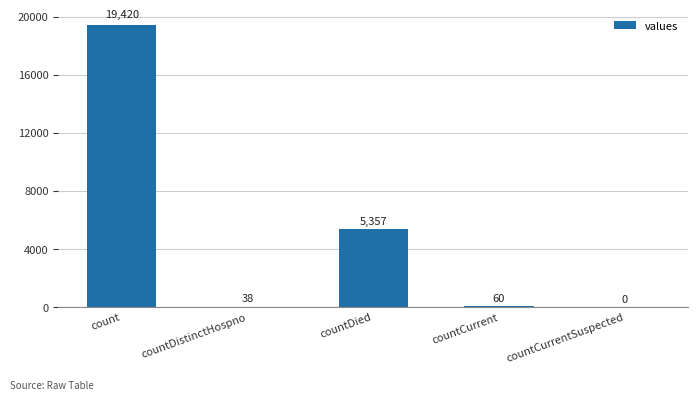

The chart shows a value of 5357 at countDied. True or false?

True